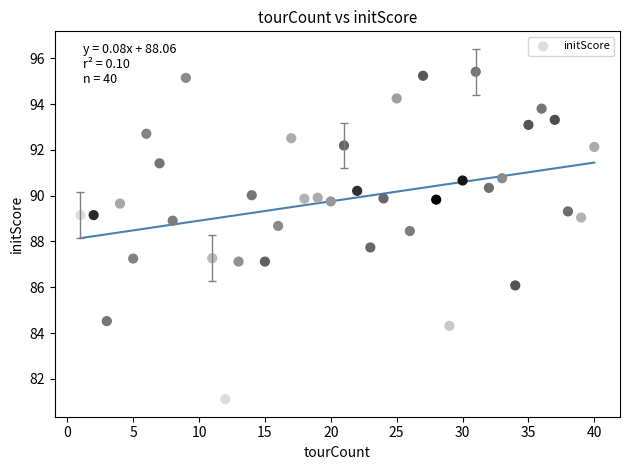

What is the range of Y values (max minus min)?

14.3